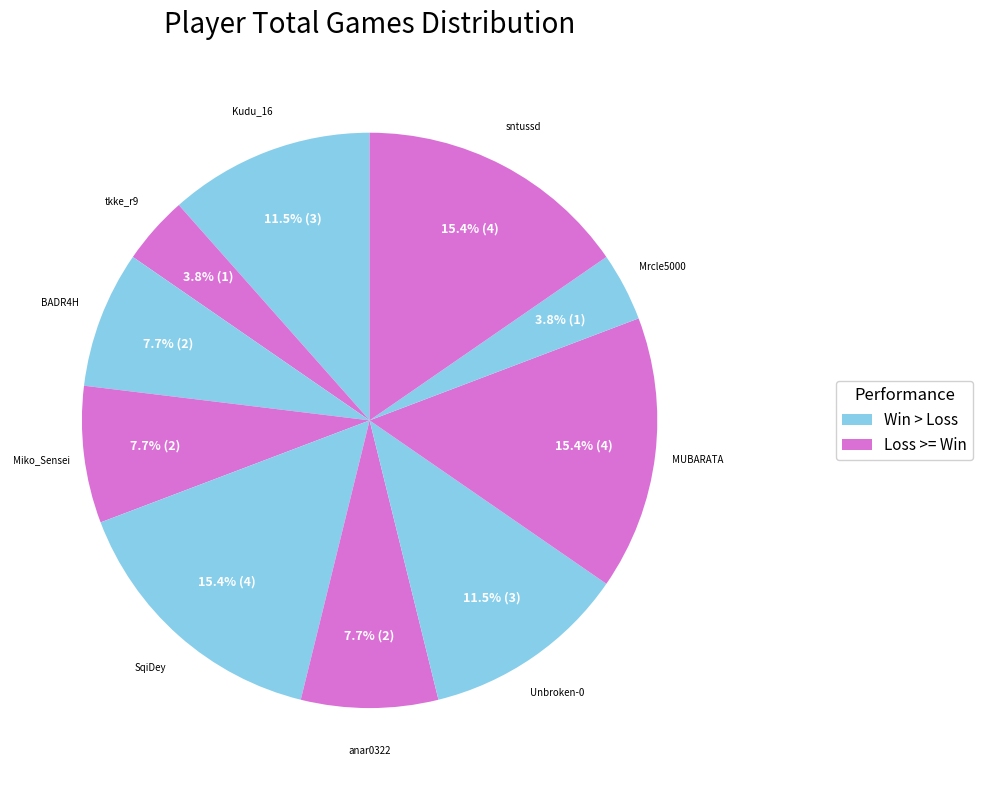

Does any single category account for the majority?

No